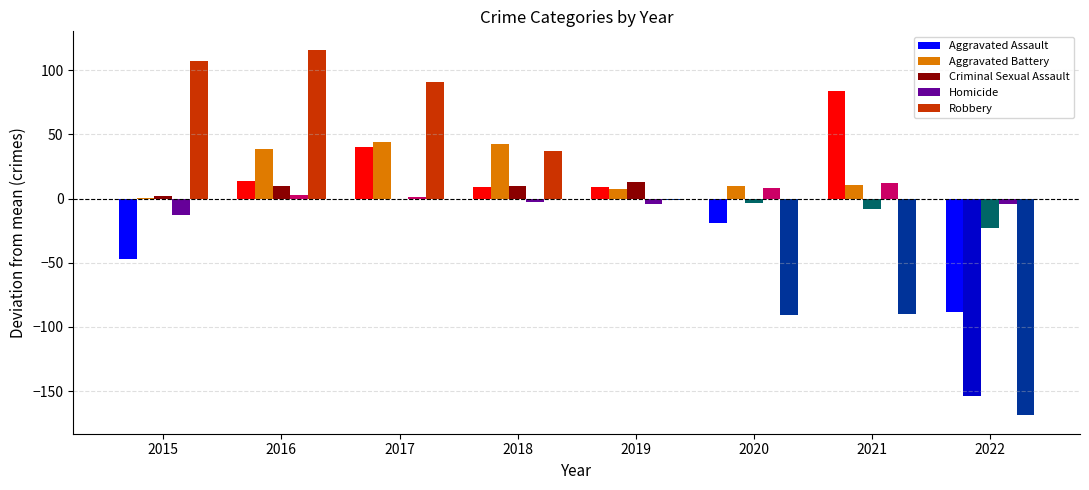

At which label does Robbery reach its peak?

2016